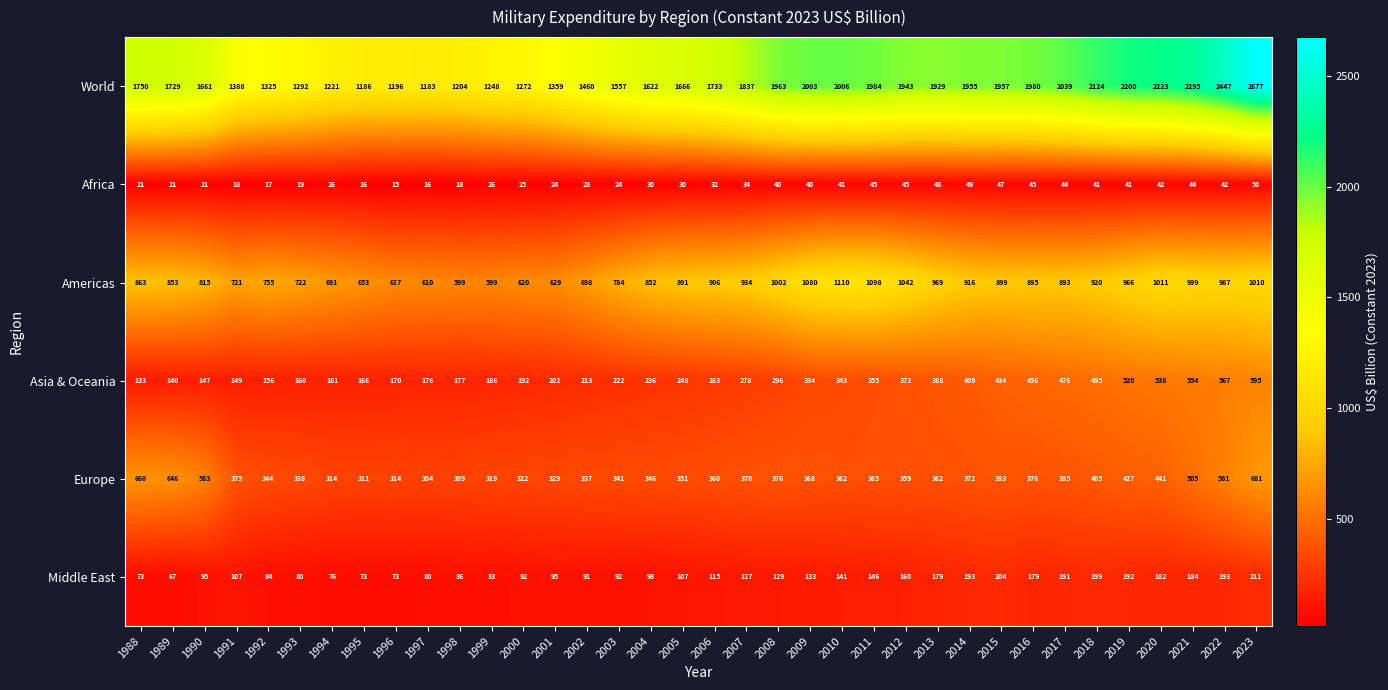

How many values in the Asia & Oceania series are below 263?

18